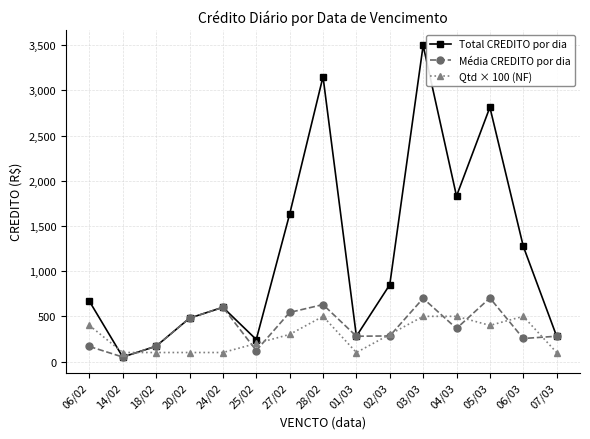

Which label corresponds to the largest value in the chart?

03/03